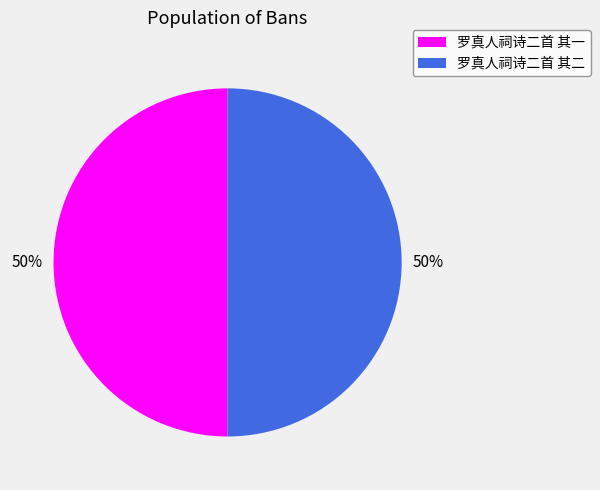

Combined, do 罗真人祠诗二首 其一 and 罗真人祠诗二首 其二 account for over 50%?

Yes